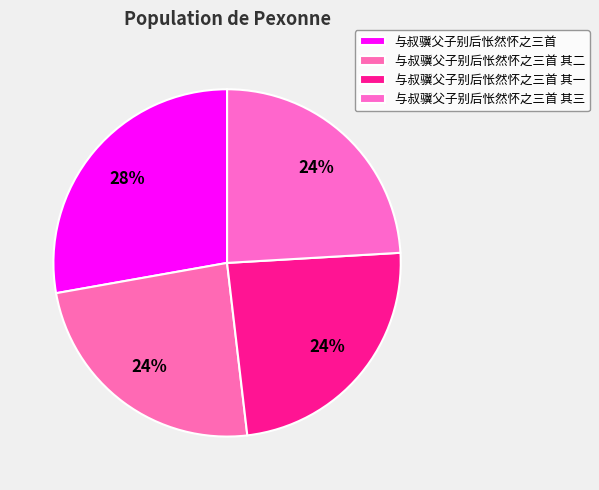

How many segments does this pie chart have?

4